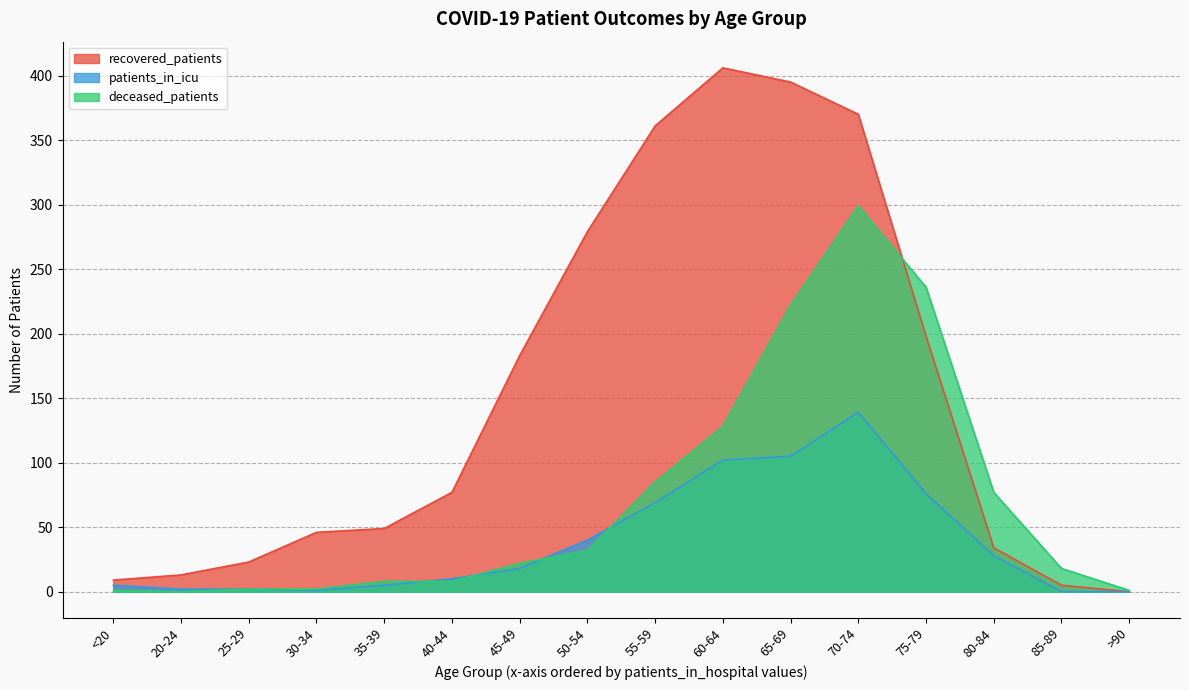

Which category has the highest value in the deceased_patients series?

70-74